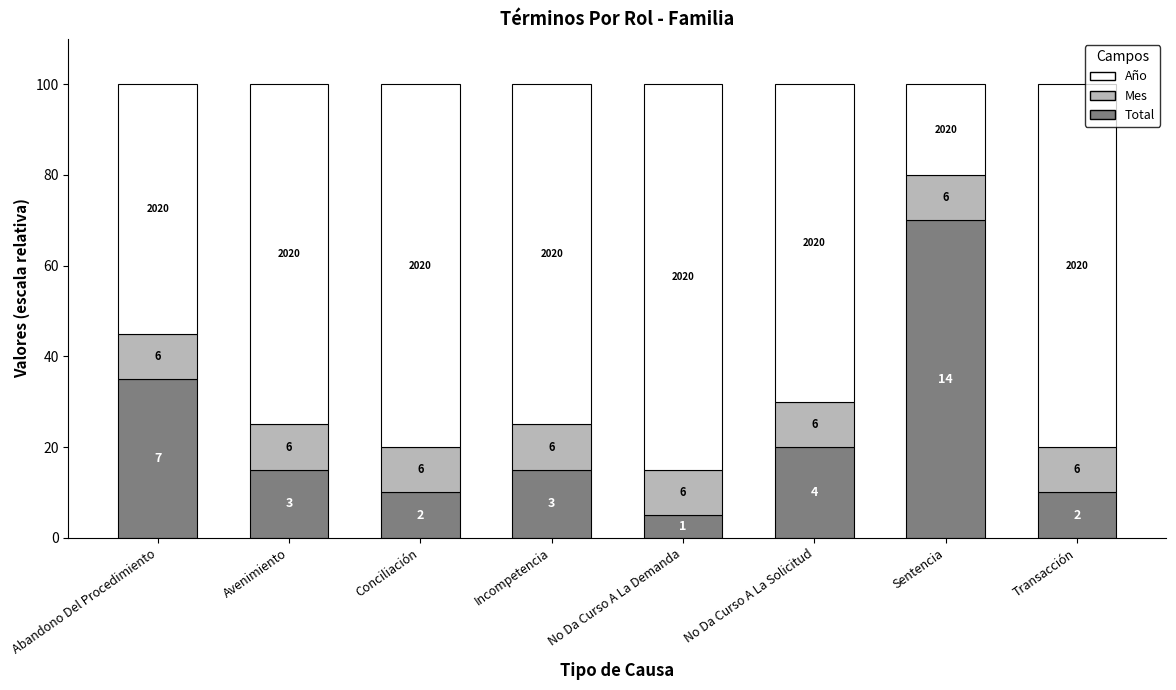

How many bars are there in total?

8